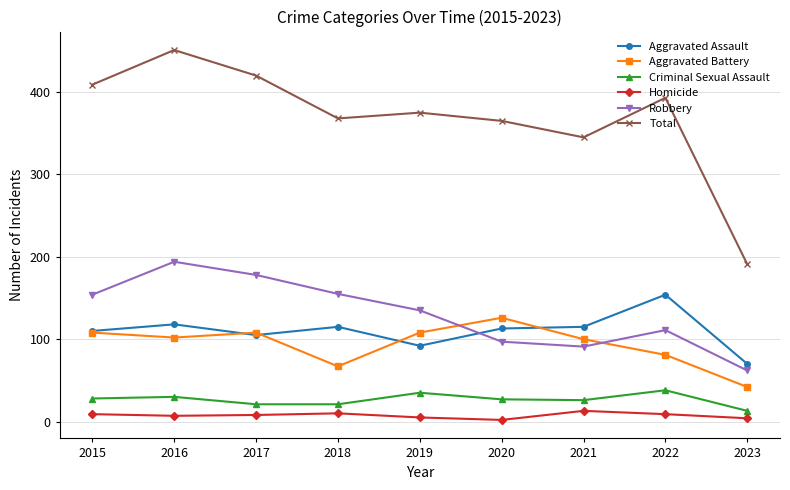

What is the total value across all series at 2023?

382